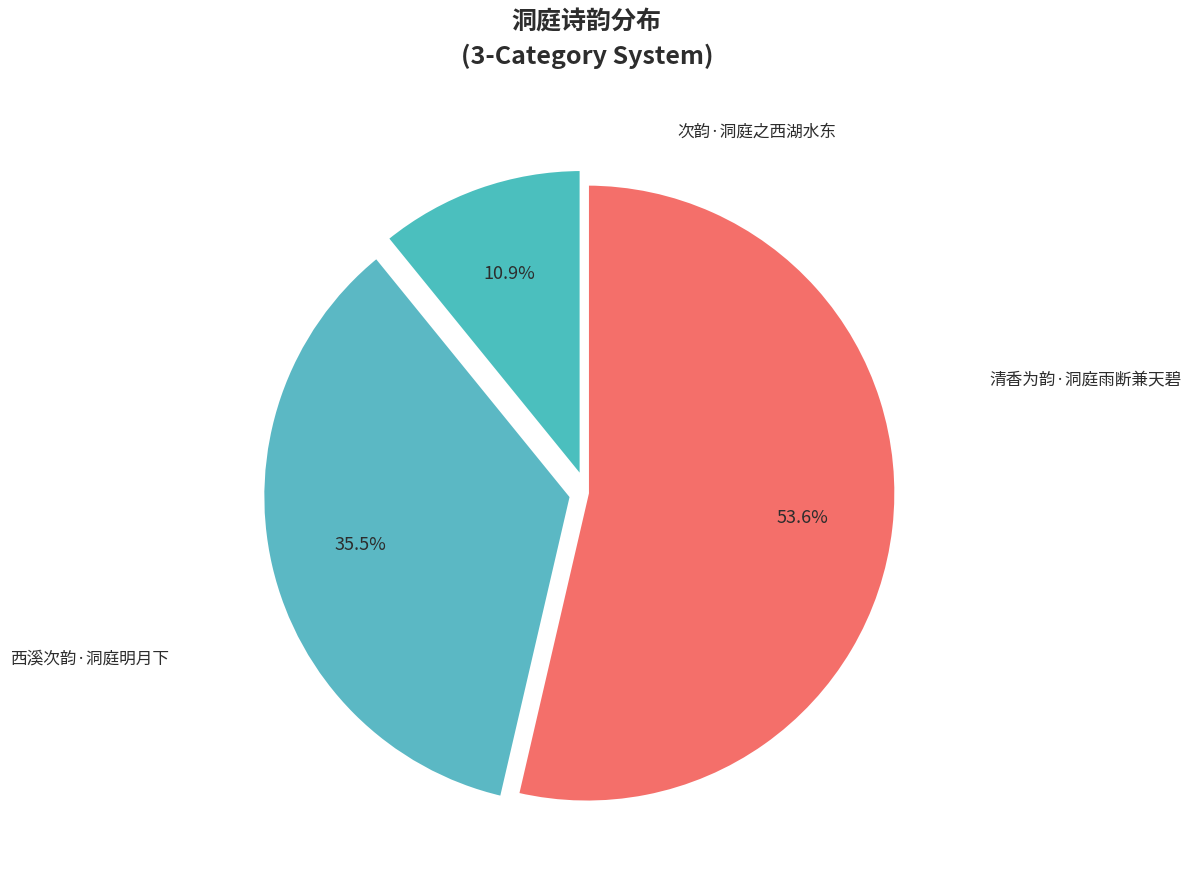

To the nearest percent, what is the average slice percentage?

33%